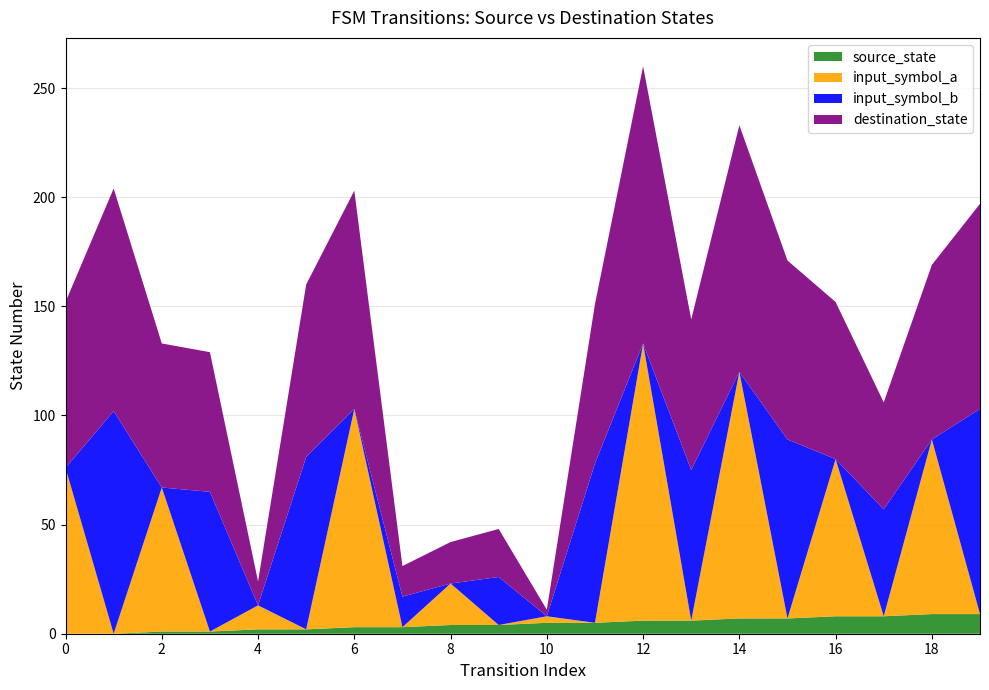

Reading left to right, what are all the values shown in this chart?

source_state: 0	0	1	1	2	2	3	3	4	4	5	5	6	6	7	7	8	8	9	9
destination_state: 76	102	66	64	11	79	100	14	19	22	3	73	127	69	113	82	72	49	80	94
input_symbol_a: 76	0	66	0	11	0	100	0	19	0	3	0	127	0	113	0	72	0	80	0
input_symbol_b: 0	102	0	64	0	79	0	14	0	22	0	73	0	69	0	82	0	49	0	94